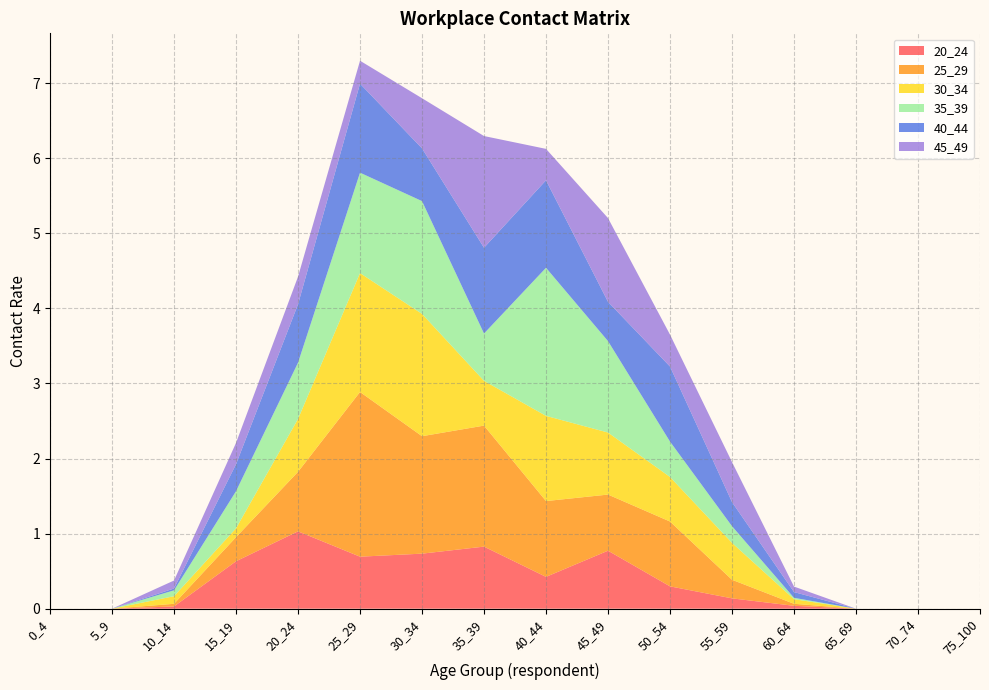

Reading left to right, extract all data points from this chart.

20_24: 0_4=0.0	5_9=0.0	10_14=0.0	15_19=0.6	20_24=1.0	25_29=0.7	30_34=0.7	35_39=0.8	40_44=0.4	45_49=0.8	50_54=0.3	55_59=0.1	60_64=0.0	65_69=0.0	70_74=0.0	75_100=0.0
25_29: 0_4=0.0	5_9=0.0	10_14=0.0	15_19=0.3	20_24=0.8	25_29=2.2	30_34=1.6	35_39=1.6	40_44=1.0	45_49=0.7	50_54=0.9	55_59=0.2	60_64=0.0	65_69=0.0	70_74=0.0	75_100=0.0
30_34: 0_4=0.0	5_9=0.0	10_14=0.1	15_19=0.1	20_24=0.7	25_29=1.6	30_34=1.6	35_39=0.6	40_44=1.1	45_49=0.8	50_54=0.6	55_59=0.5	60_64=0.1	65_69=0.0	70_74=0.0	75_100=0.0
35_39: 0_4=0.0	5_9=0.0	10_14=0.1	15_19=0.5	20_24=0.7	25_29=1.3	30_34=1.5	35_39=0.6	40_44=2.0	45_49=1.2	50_54=0.5	55_59=0.2	60_64=0.0	65_69=0.0	70_74=0.0	75_100=0.0
40_44: 0_4=0.0	5_9=0.0	10_14=0.0	15_19=0.4	20_24=0.8	25_29=1.2	30_34=0.7	35_39=1.1	40_44=1.2	45_49=0.5	50_54=1.0	55_59=0.3	60_64=0.1	65_69=0.0	70_74=0.0	75_100=0.0
45_49: 0_4=0.0	5_9=0.0	10_14=0.1	15_19=0.3	20_24=0.4	25_29=0.3	30_34=0.7	35_39=1.5	40_44=0.4	45_49=1.1	50_54=0.4	55_59=0.5	60_64=0.1	65_69=0.0	70_74=0.0	75_100=0.0